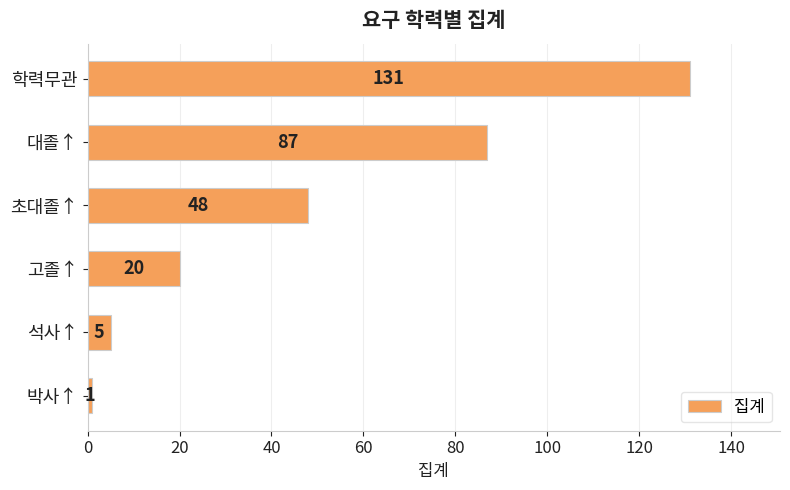

List the labels in order of value, smallest first.

박사↑, 석사↑, 고졸↑, 초대졸↑, 대졸↑, 학력무관